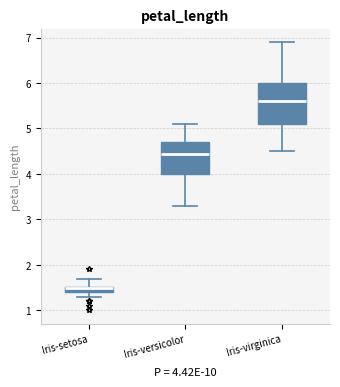

Which box is the tallest, from its lower edge to its upper edge?

Iris-virginica